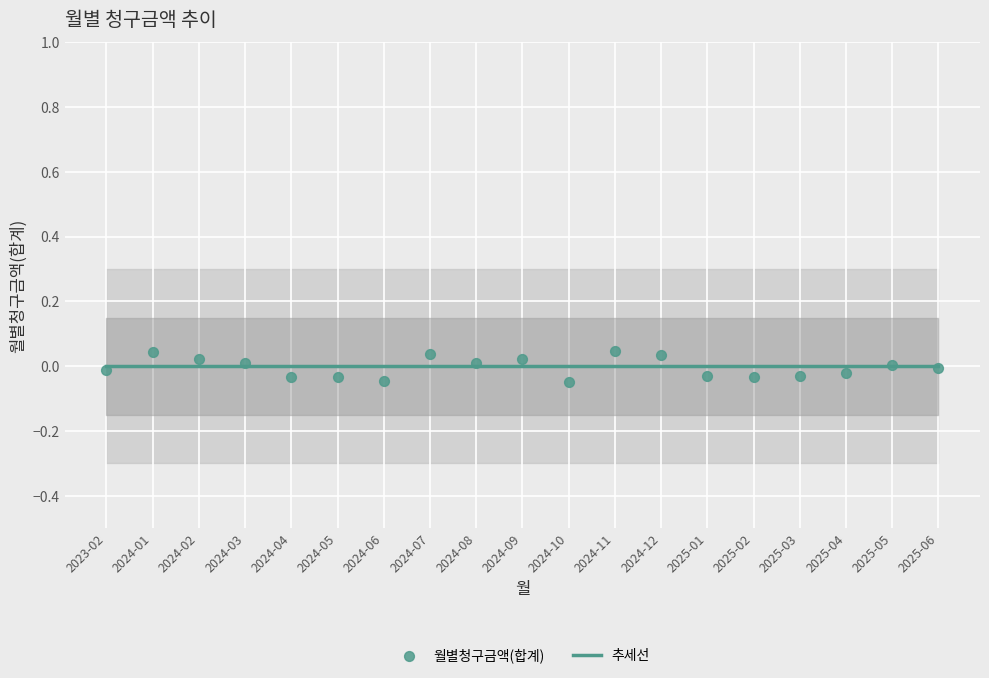

Which series has the largest total across all categories?

추세선